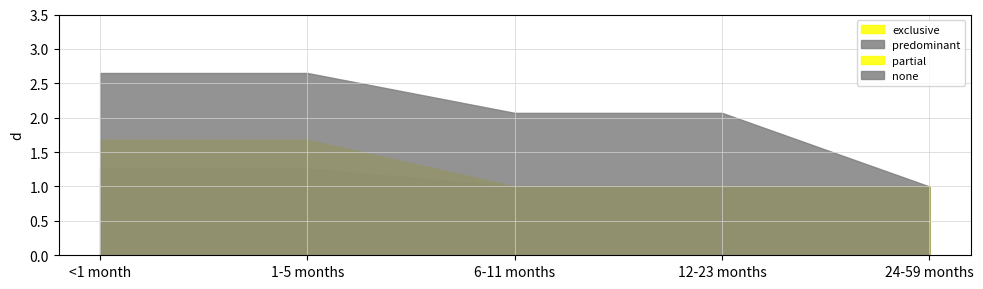

At which category does the chart reach its peak across all series?

<1 month